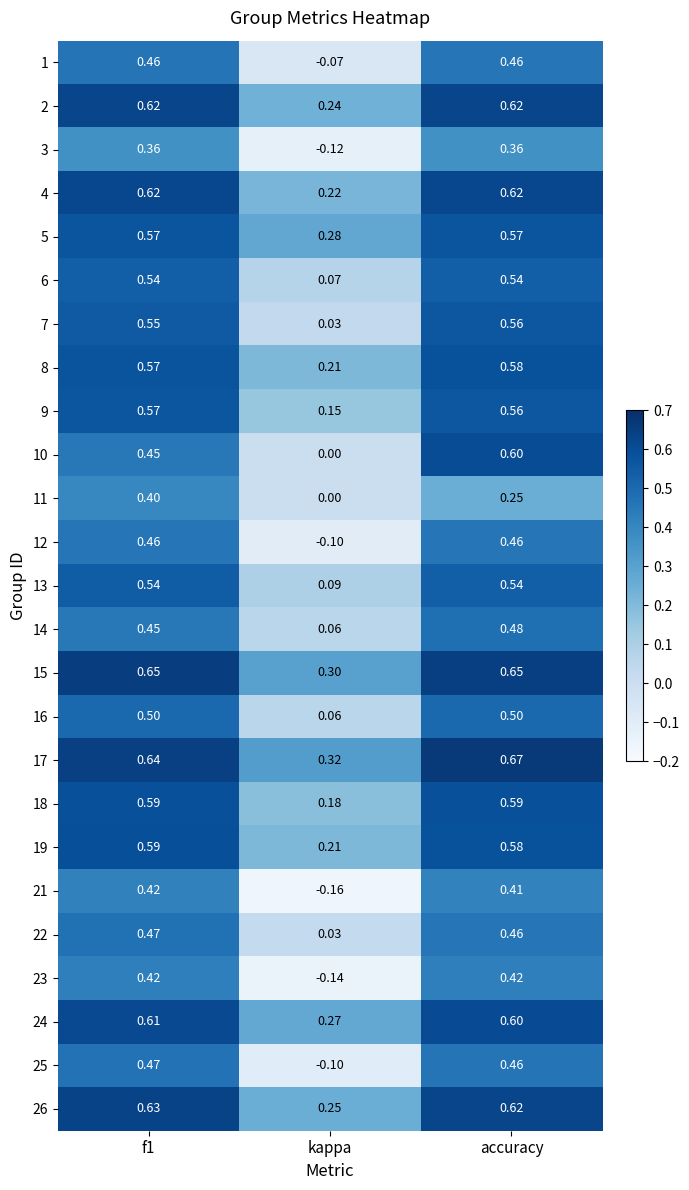

At which label is 6 closest to 0?

kappa